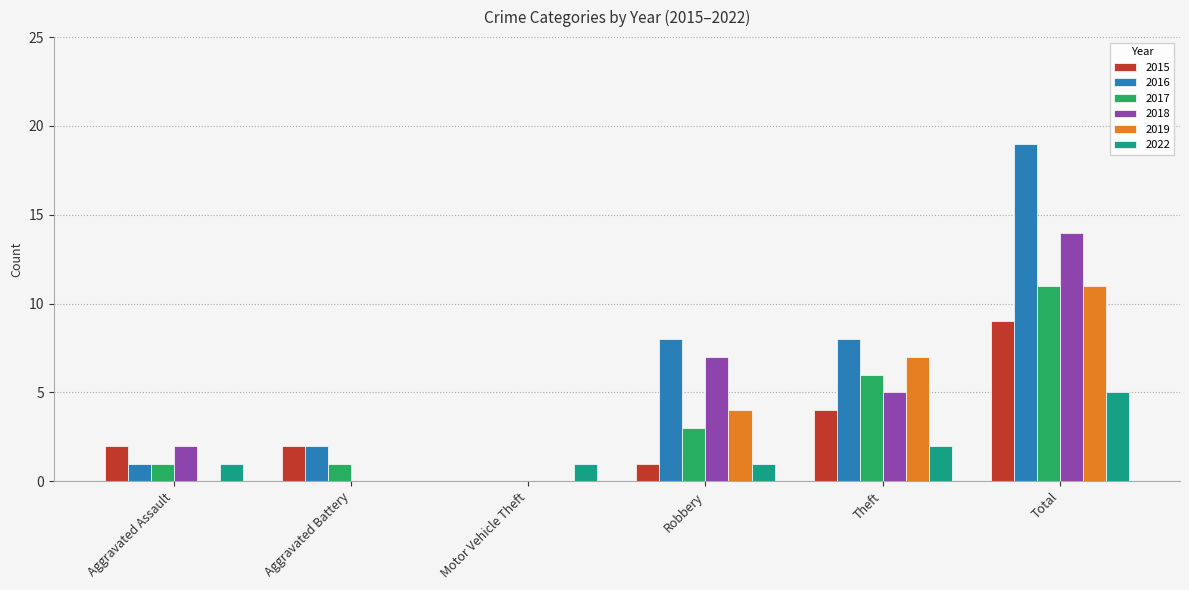

Between Aggravated Battery and Theft, which series saw the biggest shift?

2019